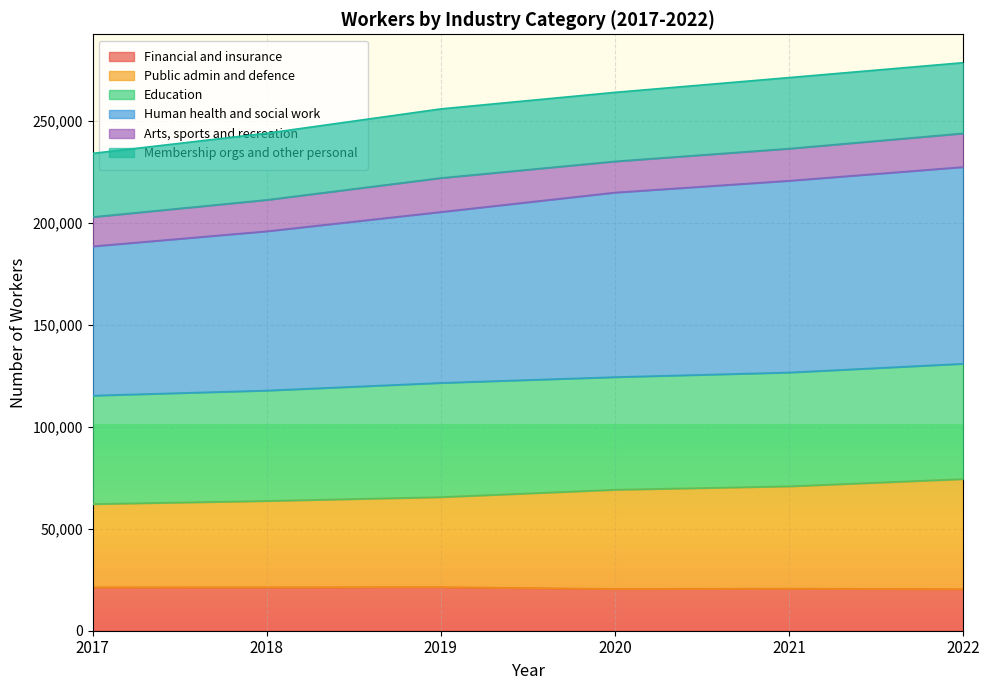

What is the lowest value of the Financial and insurance series?

20386